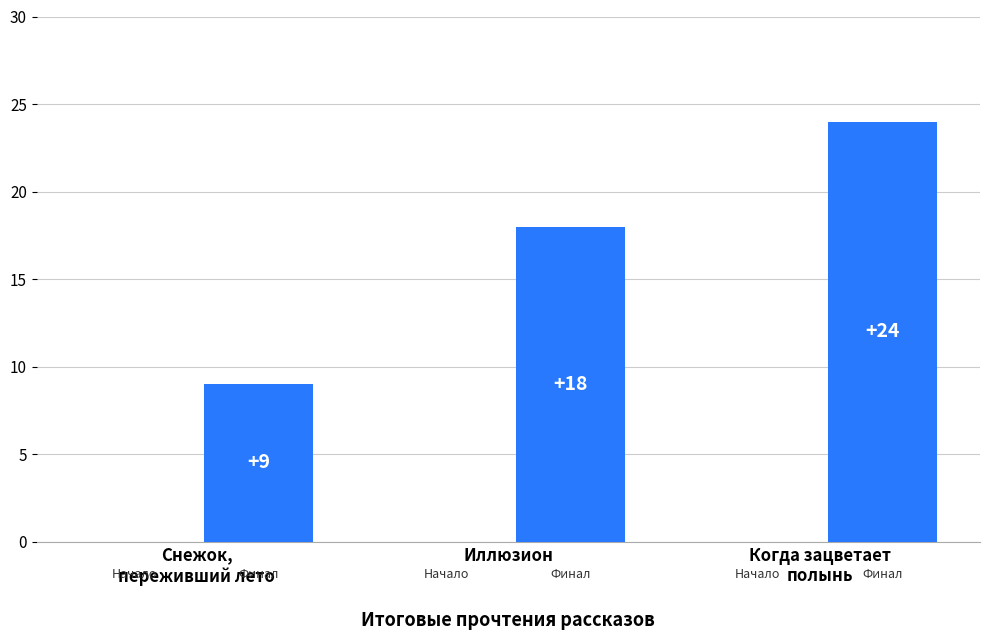

The chart shows a value of 4 at Иллюзион. True or false?

False